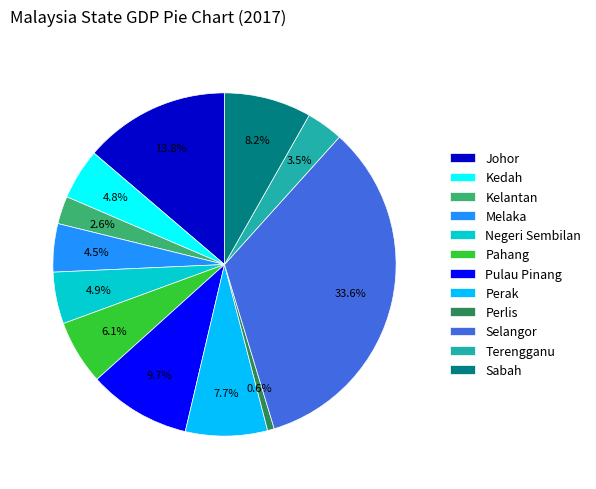

What is the smallest slice in the pie chart?

Perlis